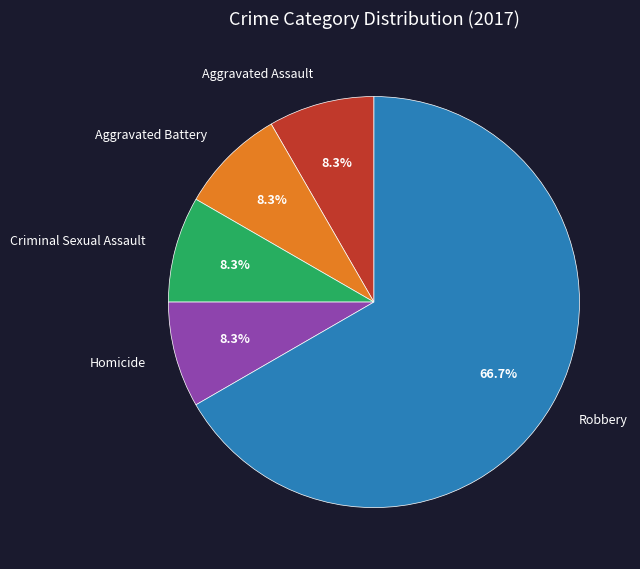

What is the largest slice in the pie chart?

Robbery